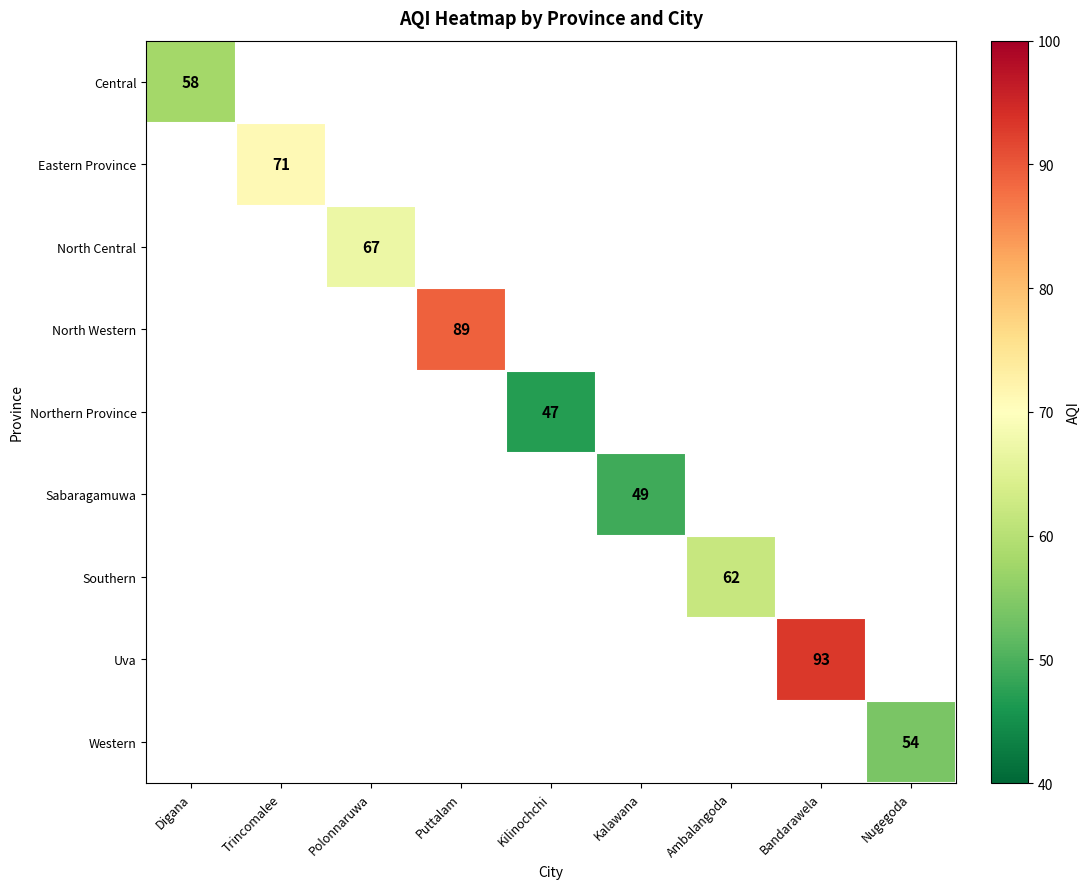

Between Kalawana and Trincomalee, which is larger?

Trincomalee